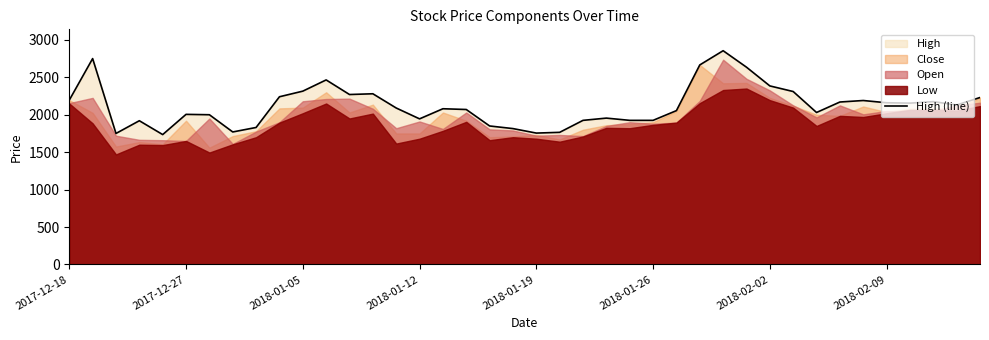

What is the minimum value shown in the chart?

1735